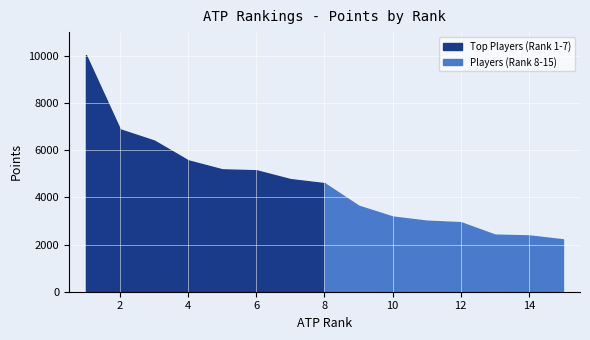

What is the difference between the maximum and minimum values?

7810